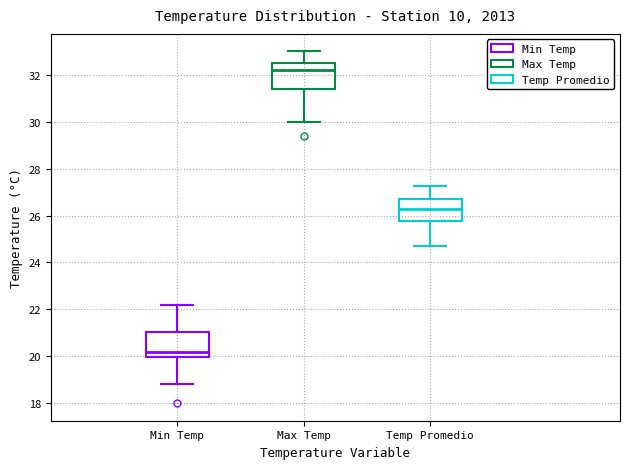

Where is the lower edge of the box for Temp Promedio on the y-axis? The values are not printed on the chart, so give them approximately, as read against the axis.

25.8